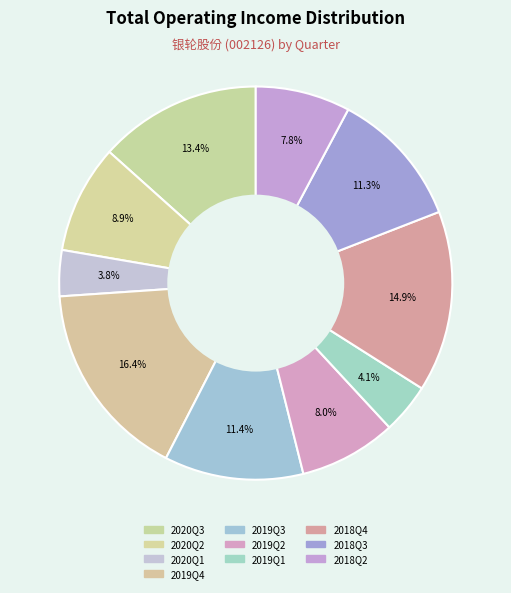

Count the number of slices in the pie.

10